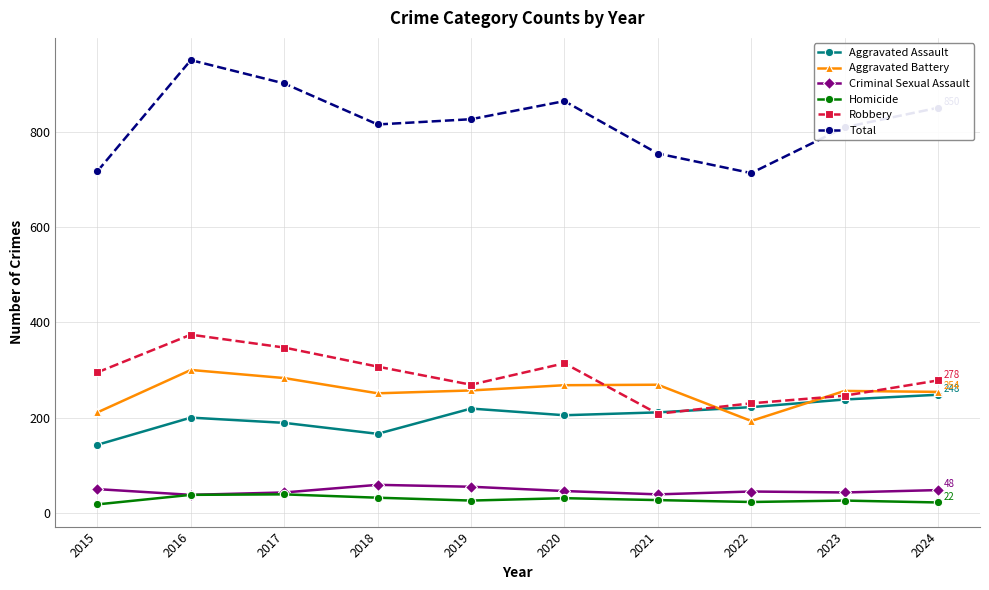

At which category is the sum across all series the highest?

2016